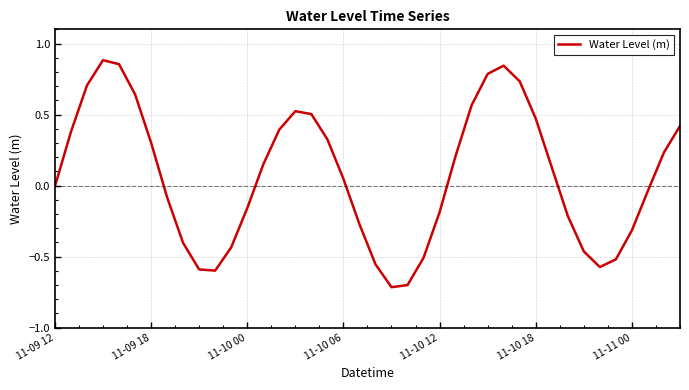

What is the difference between the maximum and minimum values?

1.6